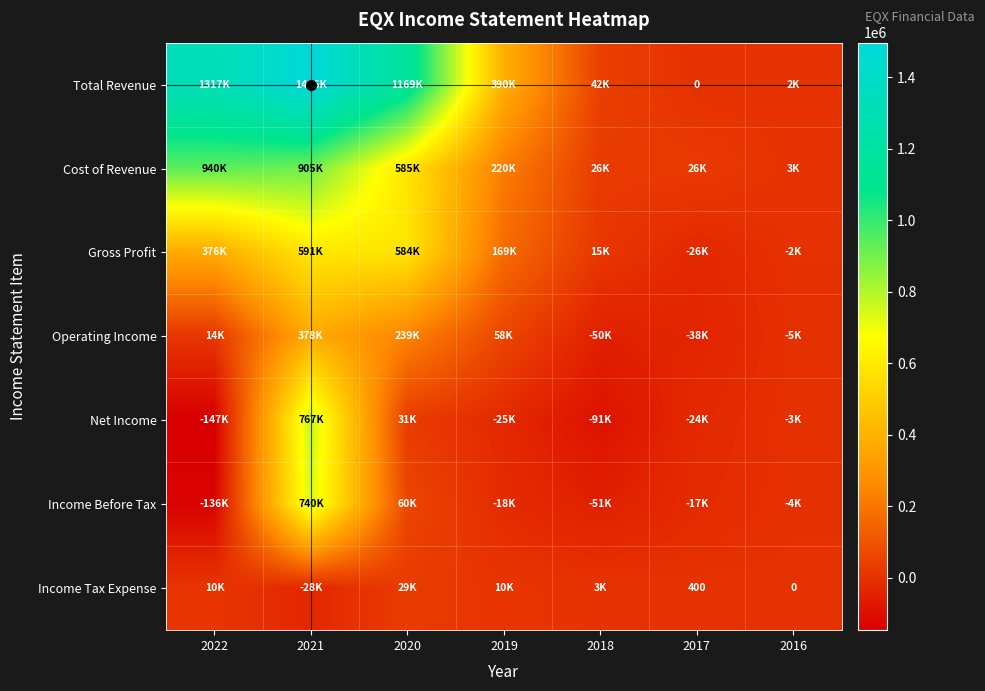

The Net Income series shows -90600 at 2018. True or false?

True